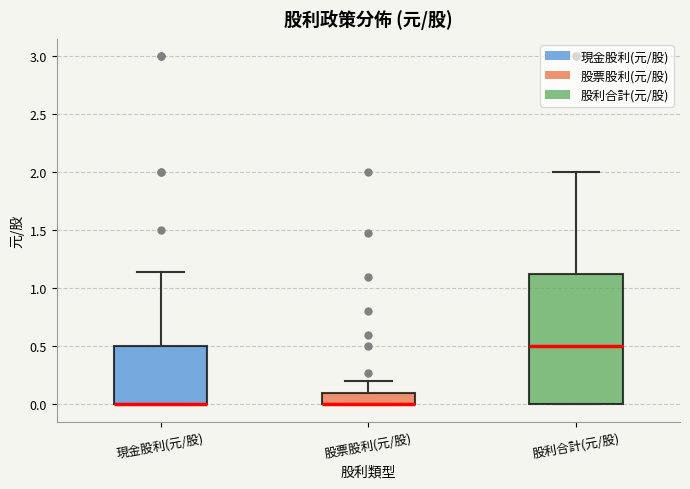

Reading left to right, read every box against the y-axis: the position of its median line, the range the box covers, and the ends of its whiskers. The values are not printed on the chart, so give them approximately, as read against the axis.

現金股利(元/股): median 0.00 (drawn on the box's lower edge), box 0.00 to 0.50, whiskers 0.00 to 1.15
股票股利(元/股): median 0.00 (drawn on the box's lower edge), box 0.00 to 0.10, whiskers 0.00 to 0.20
股利合計(元/股): median 0.50, box 0.00 to 1.10, whiskers 0.00 to 2.00